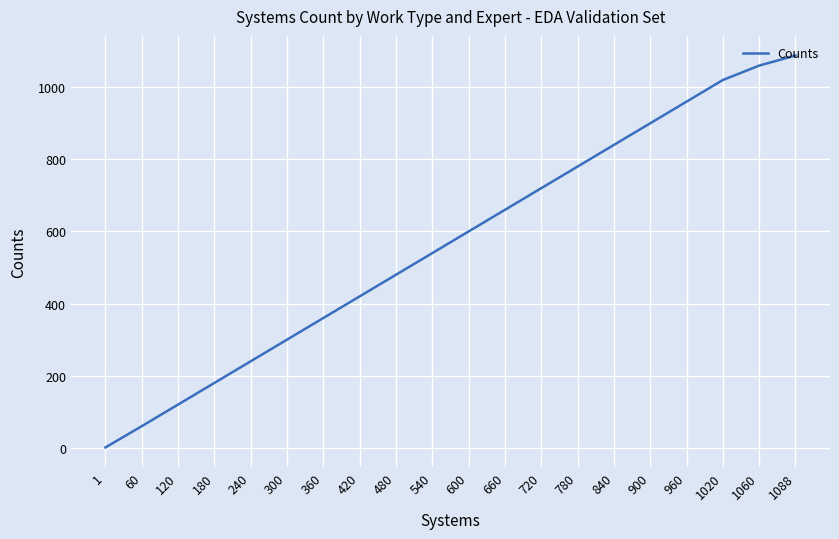

Rank the categories by value from lowest to highest.

1, 60, 120, 180, 240, 300, 360, 420, 480, 540, 600, 660, 720, 780, 840, 900, 960, 1020, 1060, 1088